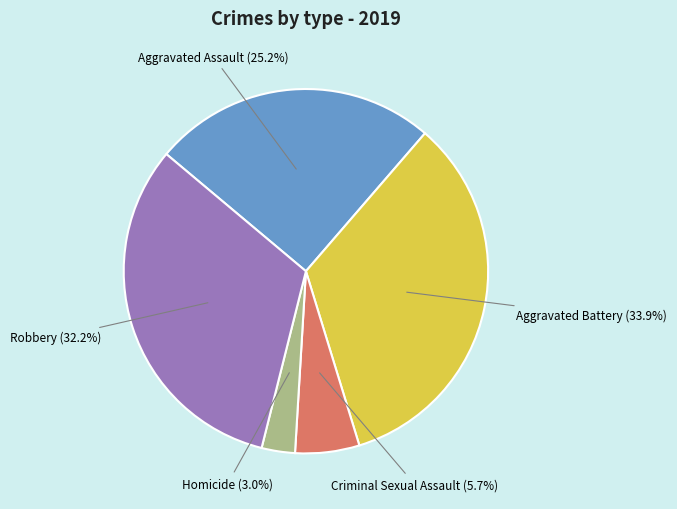

To the nearest percent, what is the combined percentage of Aggravated Assault and Homicide?

28%